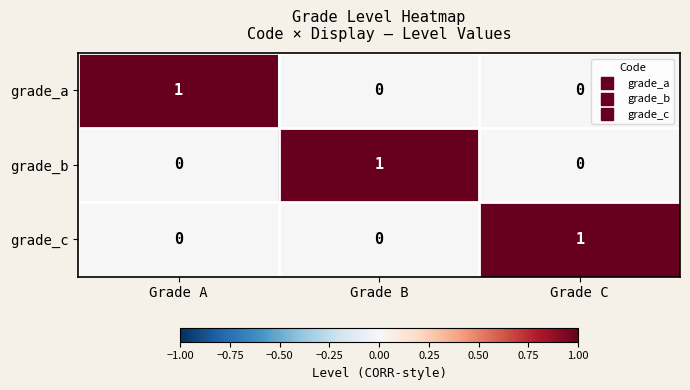

At how many categories does at least one series exceed 0?

3